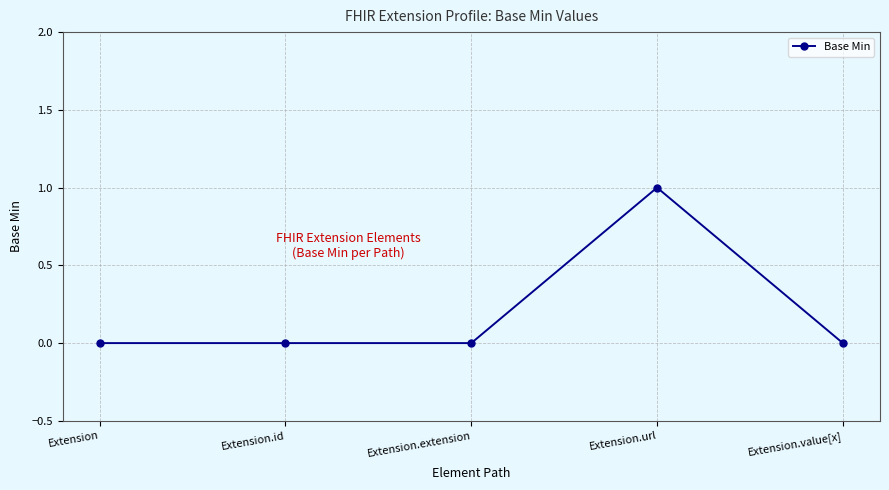

Is it true that the value at Extension.value[x] is 0?

True